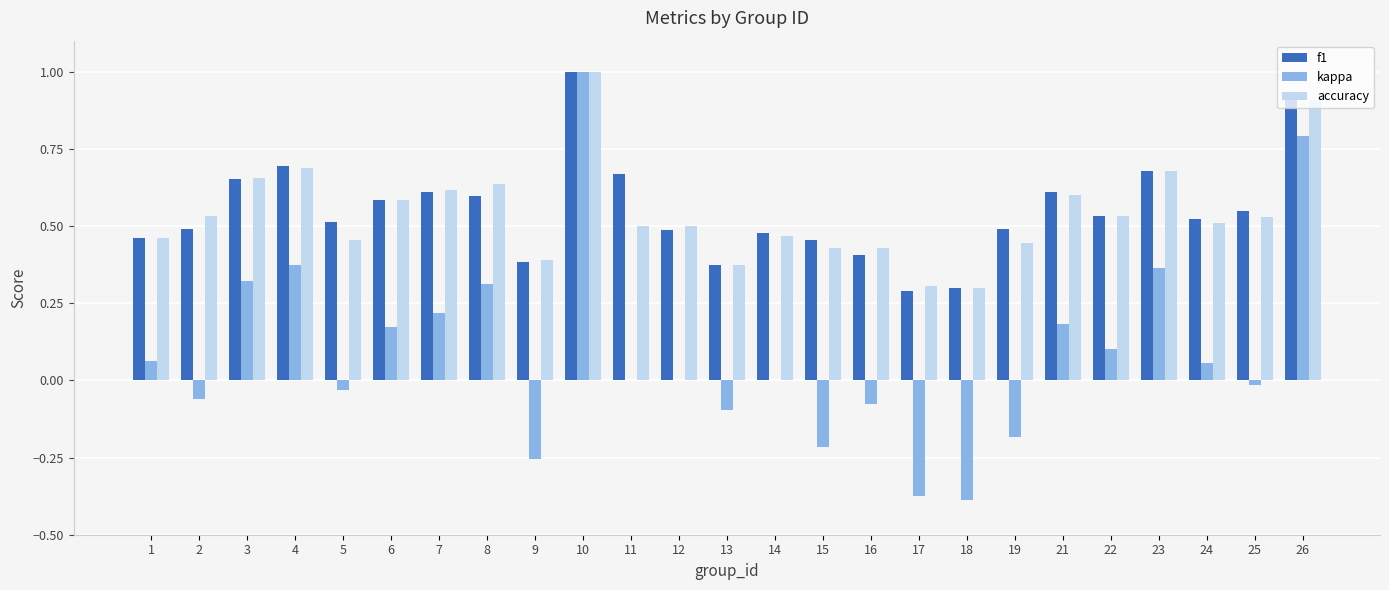

The f1 series shows 0.1 at 13. True or false?

False